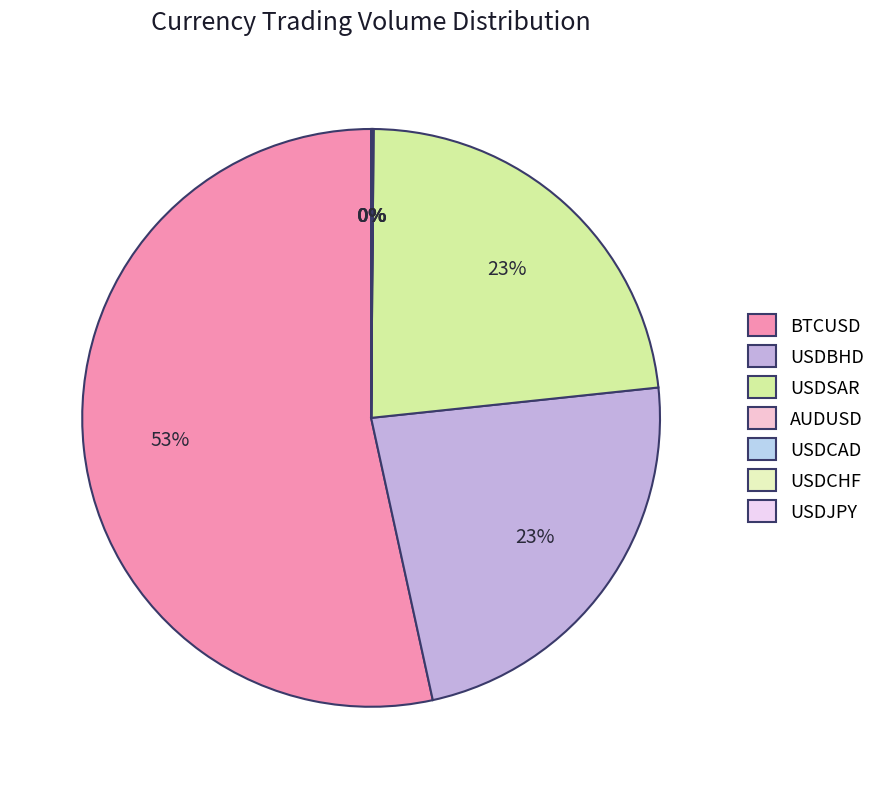

True or false: AUDUSD accounts for 1% of the total.

False